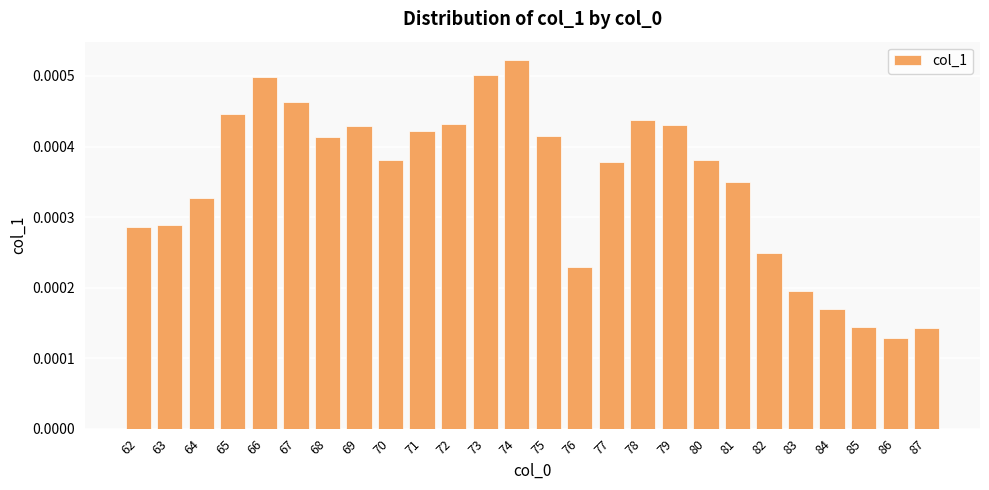

Where is the data nearest to the value 0?

86